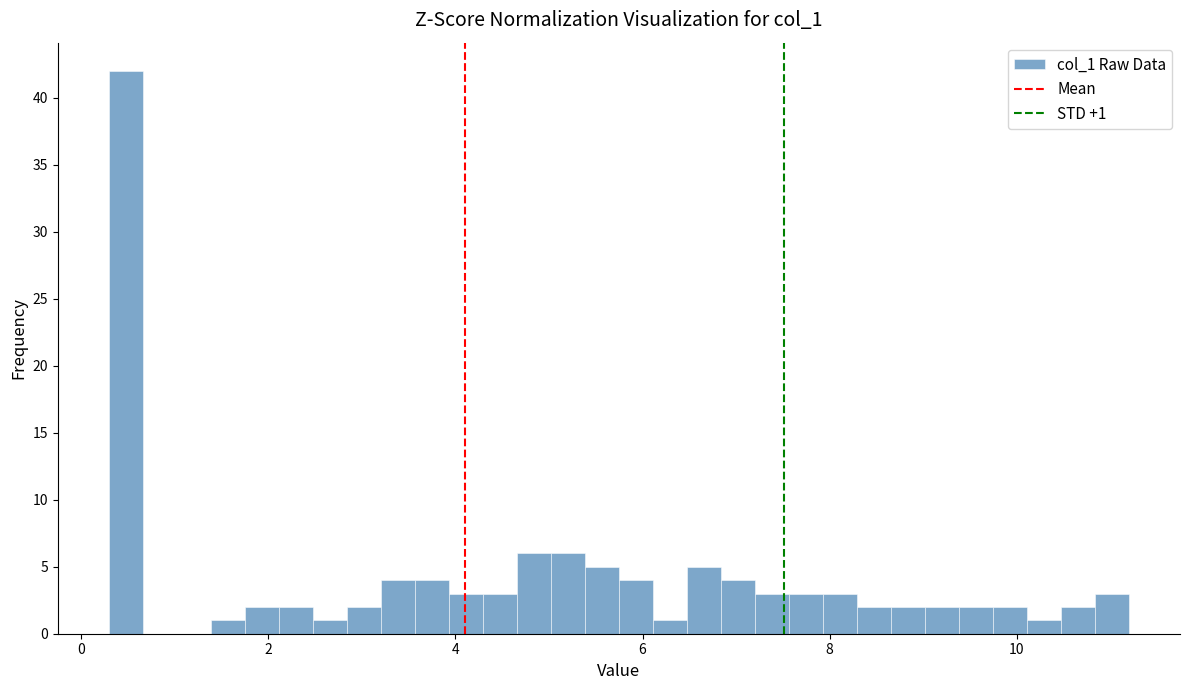

Around what value on the x-axis is the tallest bar? Give the approximate position of its centre, as read against the axis.

0.4